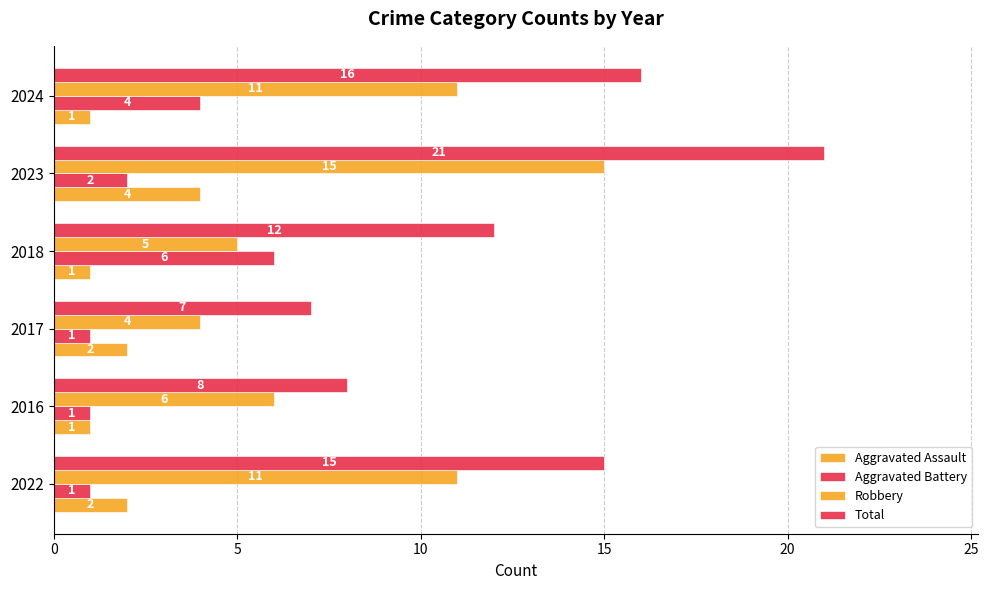

What is the lowest value of the Robbery series?

4